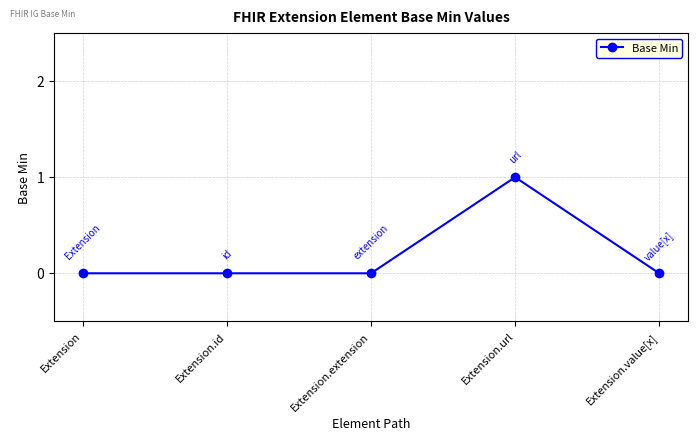

What is the difference between the maximum and second lowest values?

1